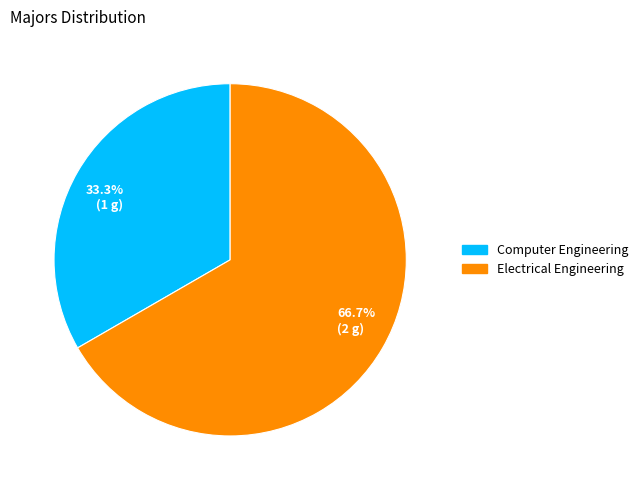

Is it true that Computer Engineering is 20% of the pie?

False